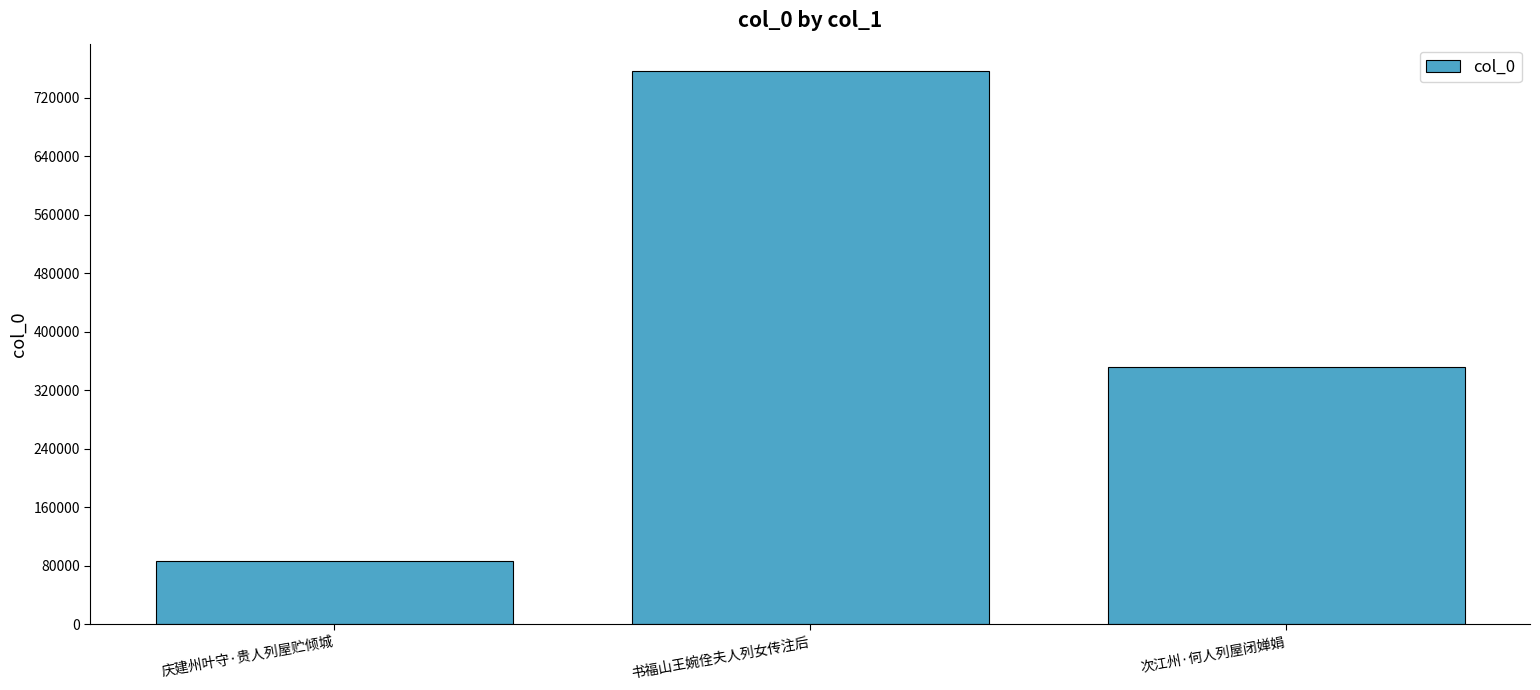

How many data points are less than 351935?

1